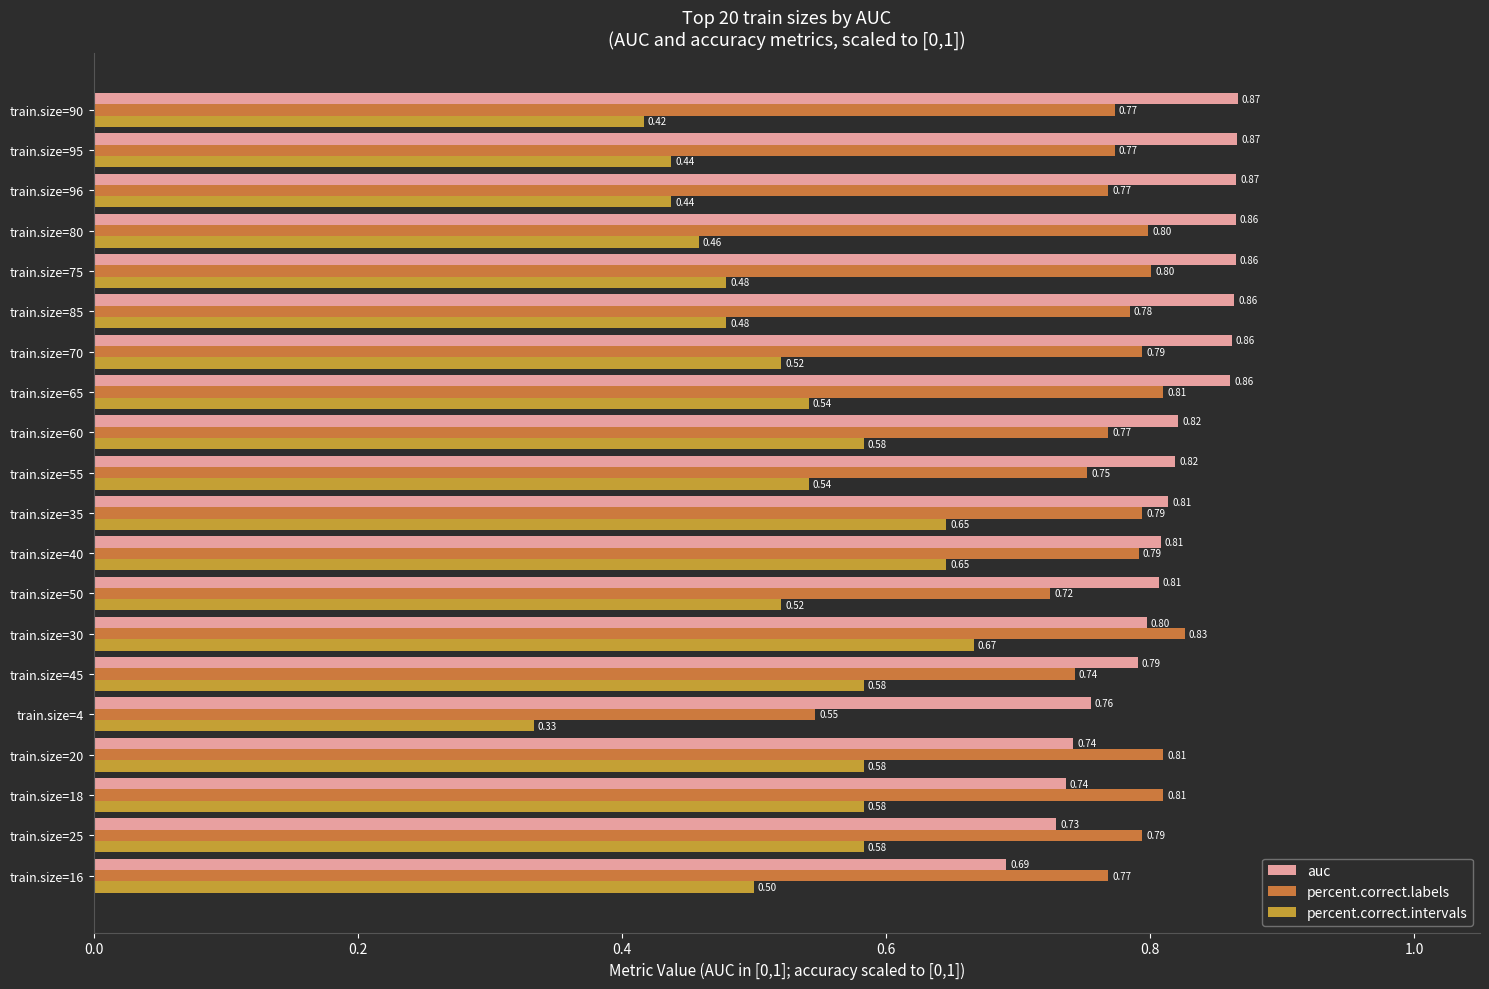

What is the value of the auc bar at the 16th from the left?

0.9